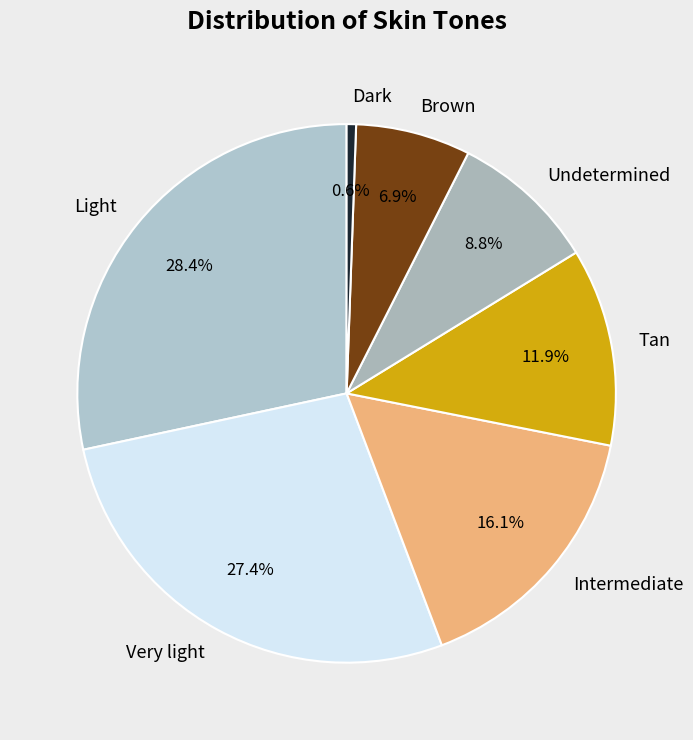

Rank the categories by value from lowest to highest.

Dark, Brown, Undetermined, Tan, Intermediate, Very light, Light